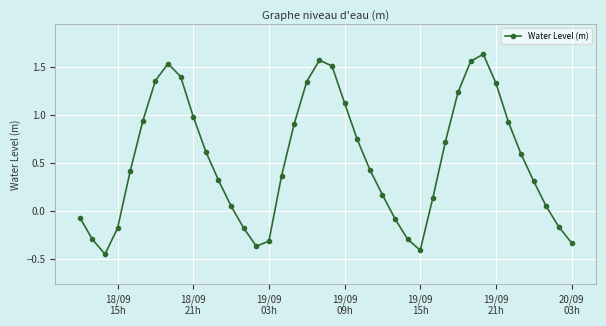

How many interior local valleys (lower than both neighbors) does the data have?

3